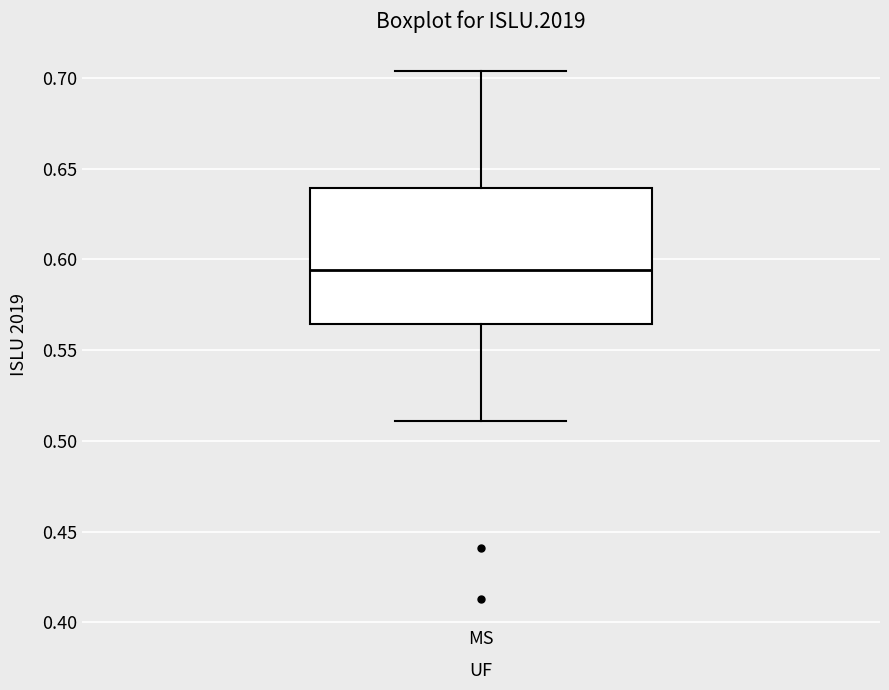

Read this box plot against the y-axis: the position of the median line, the range covered by the box, and the ends of both whiskers. The values are not printed on the chart, so give them approximately, as read against the axis.

median 0.595, box 0.565 to 0.640, whiskers 0.510 to 0.705